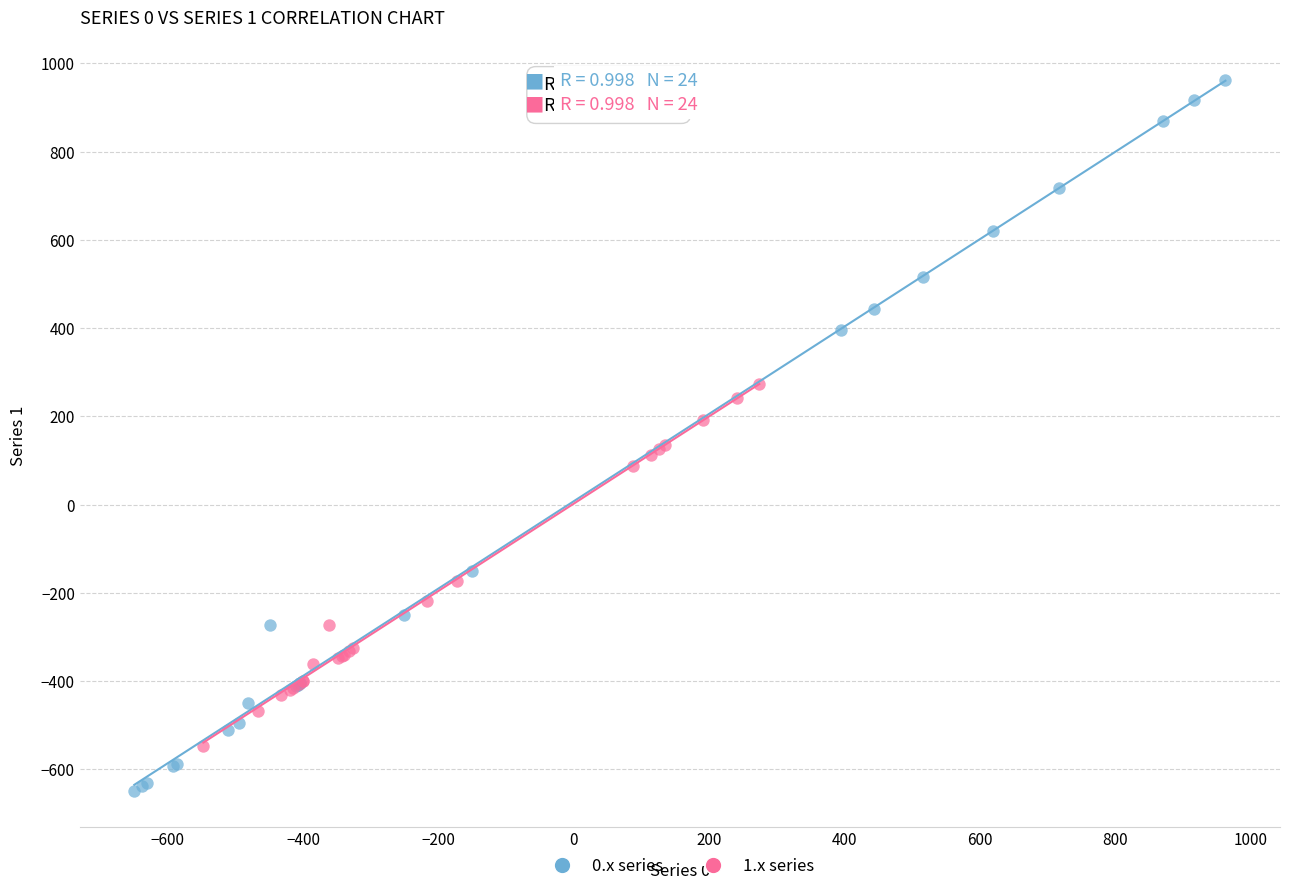

Which series contains the lowest Y value?

0.x series